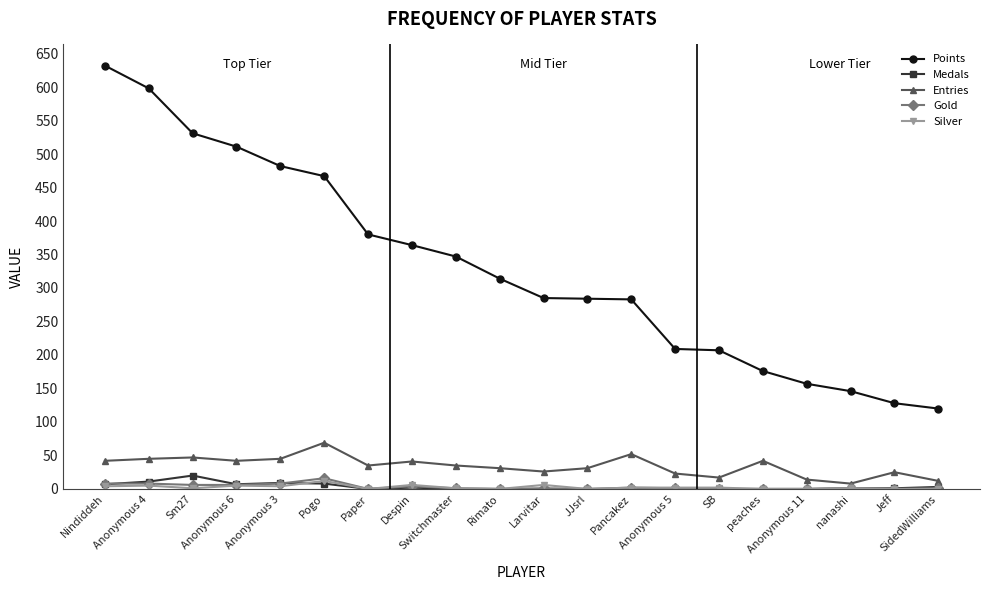

What are all the series names shown in the legend?

Points, Medals, Entries, Gold, Silver